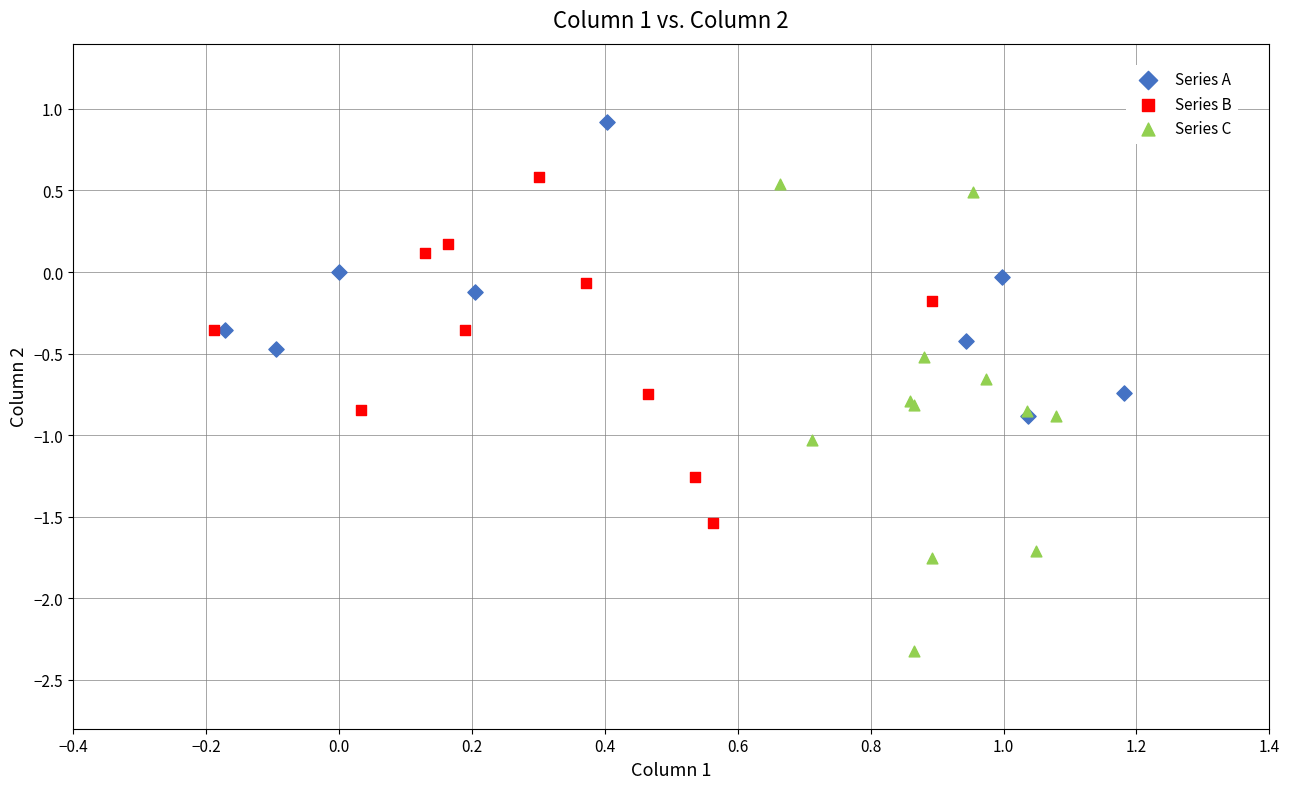

What are all the series names shown in the legend?

Series A, Series B, Series C